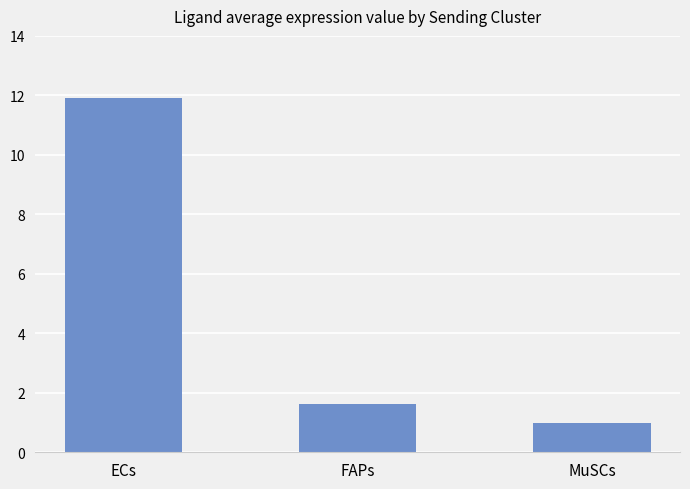

What is the sum of all values?

14.5